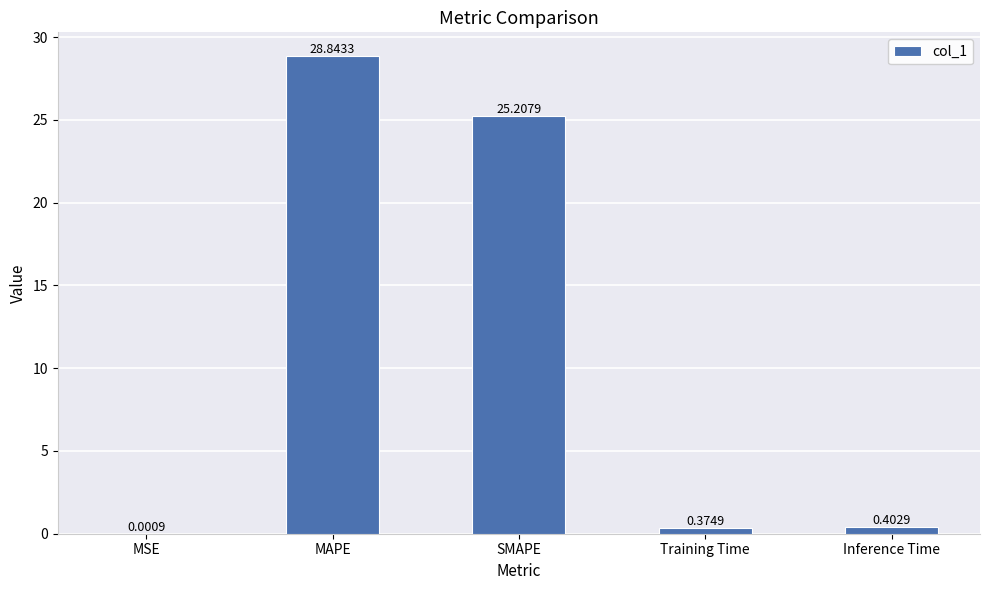

Which has a higher value, SMAPE or MAPE?

MAPE